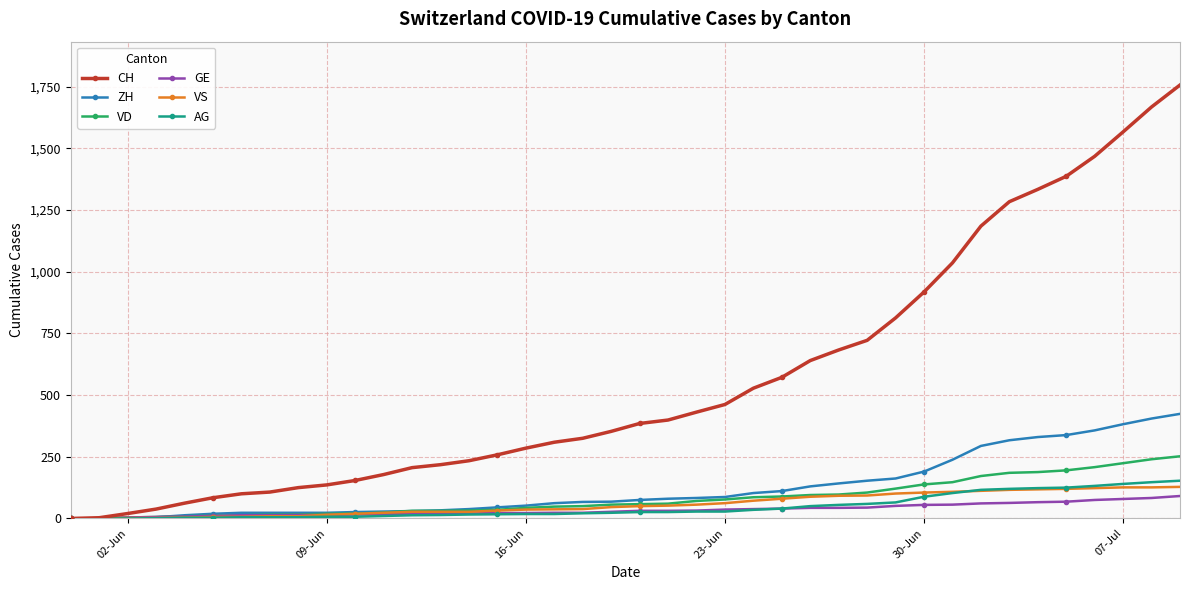

Which series has the largest total across all categories?

CH